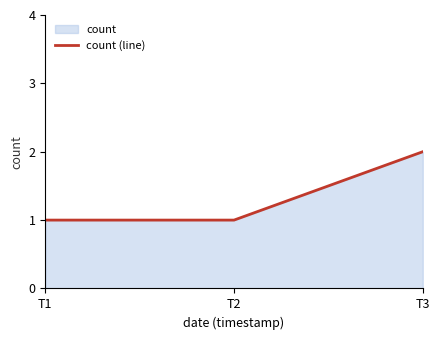

How many lines are shown in the chart?

1